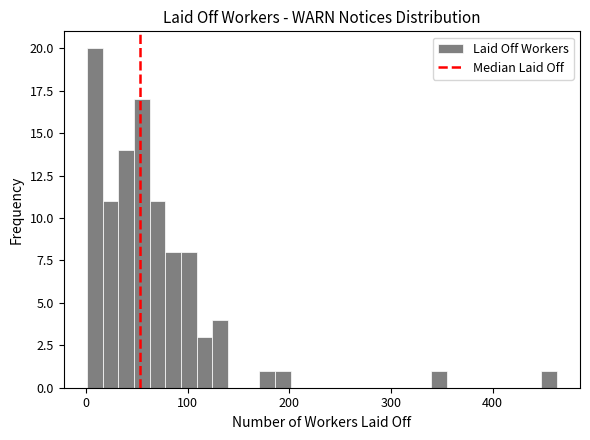

Around what value on the x-axis is the tallest bar? Give the approximate position of its centre, as read against the axis.

10